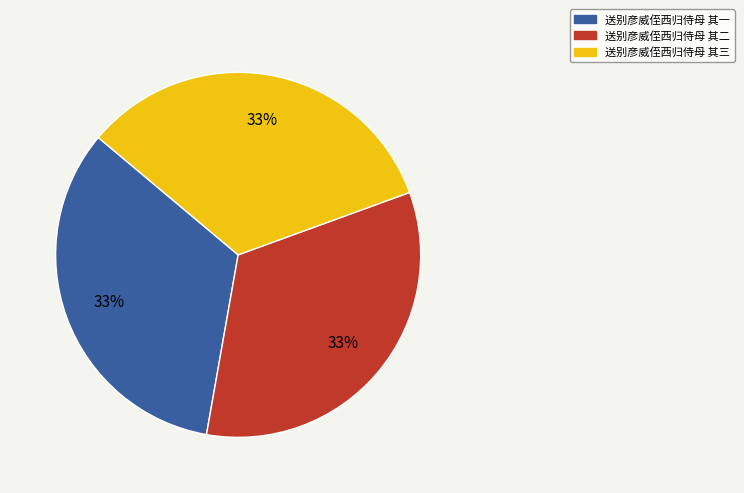

What percentage is the 送别彦威侄西归侍母 其三 slice, to the nearest percent?

33%